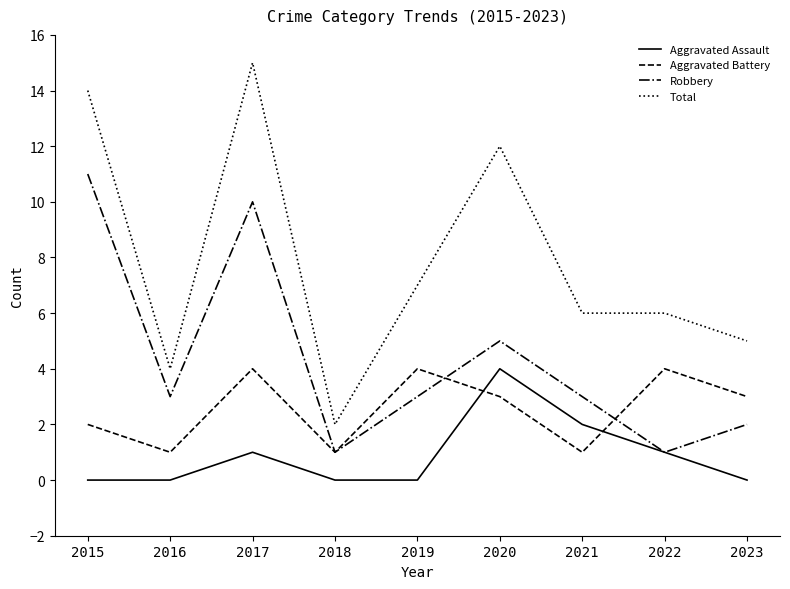

Which label corresponds to the largest value in the chart?

2017